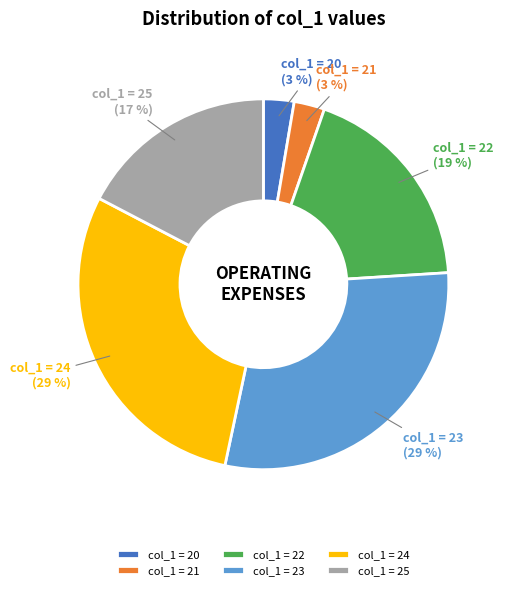

Is there a majority slice in this chart?

No